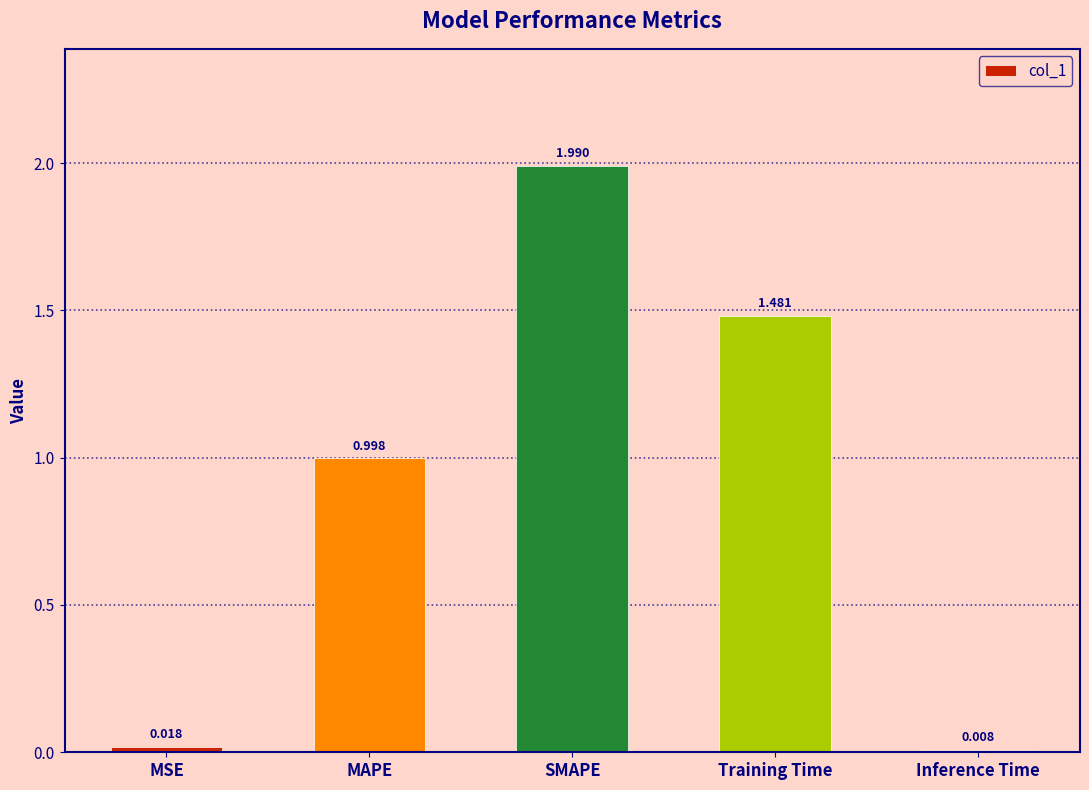

What is the label of the 4th bar from the right?

MAPE